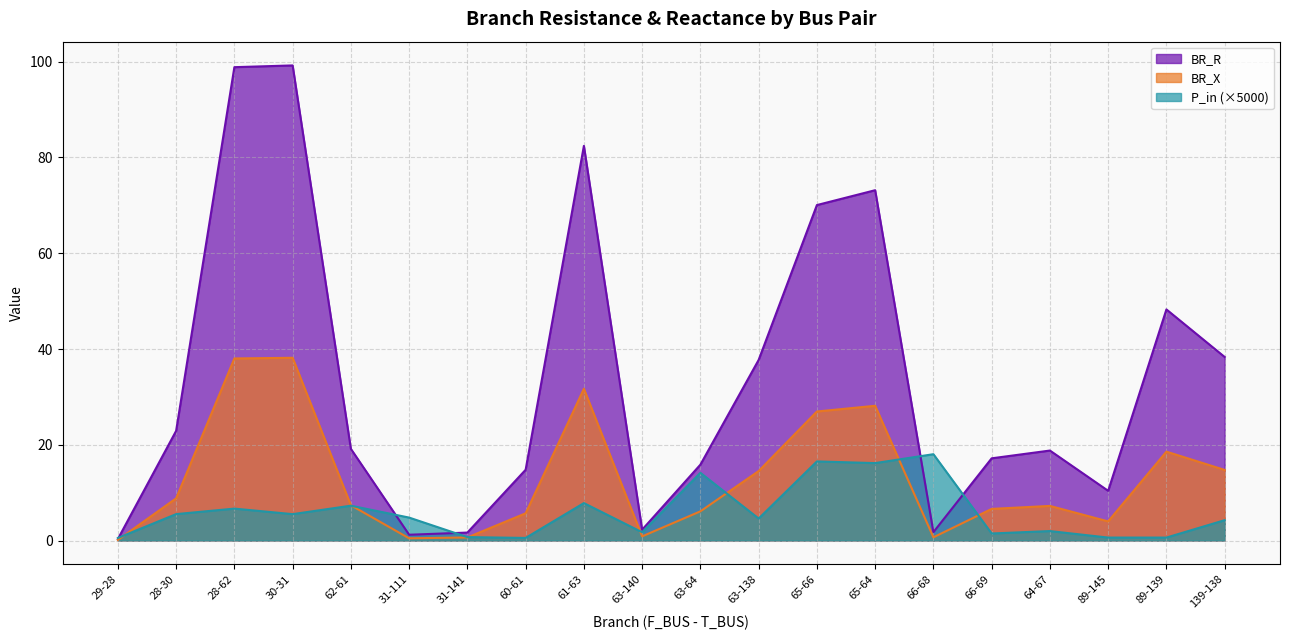

Reading left to right, what are all the values shown in this chart?

BR_R: 0.3	22.9	98.9	99.2	19.1	1.2	1.7	14.8	82.4	2.3	15.8	37.7	70.1	73.2	1.7	17.2	18.8	10.4	48.3	38.3
BR_X: 0.1	8.8	38.0	38.2	7.4	0.5	0.6	5.7	31.7	0.9	6.1	14.5	26.9	28.1	0.7	6.6	7.2	4.0	18.6	14.7
P_in: 0.5	5.5	6.7	5.5	7.3	4.8	0.7	0.5	7.8	1.7	14.1	4.6	16.5	16.2	18.0	1.5	2.0	0.6	0.6	4.2